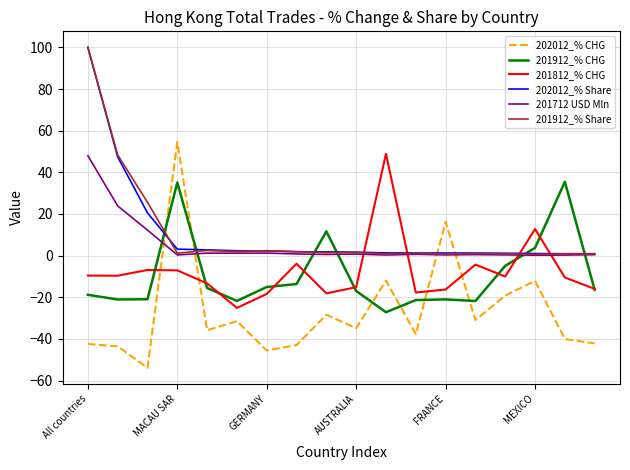

How many values in 201912_% CHG are above zero?

4